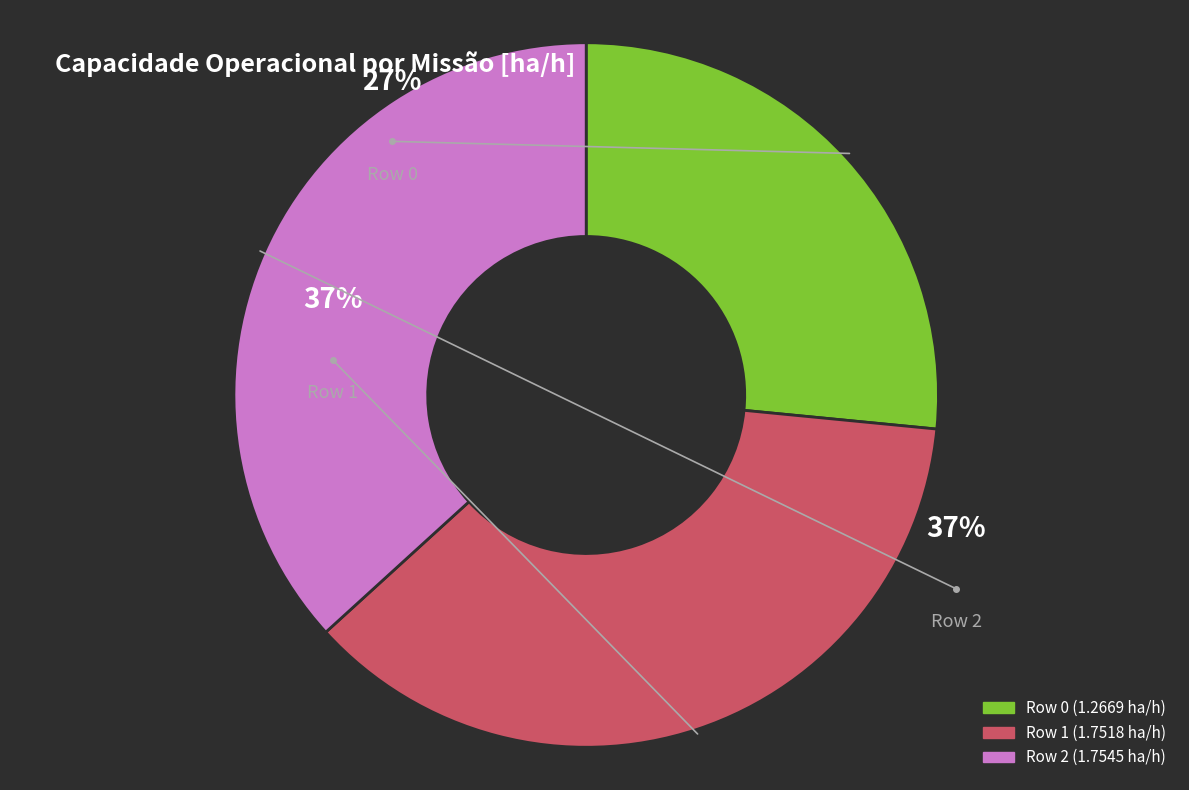

Rank the categories by value from lowest to highest.

Row 0, Row 1, Row 2